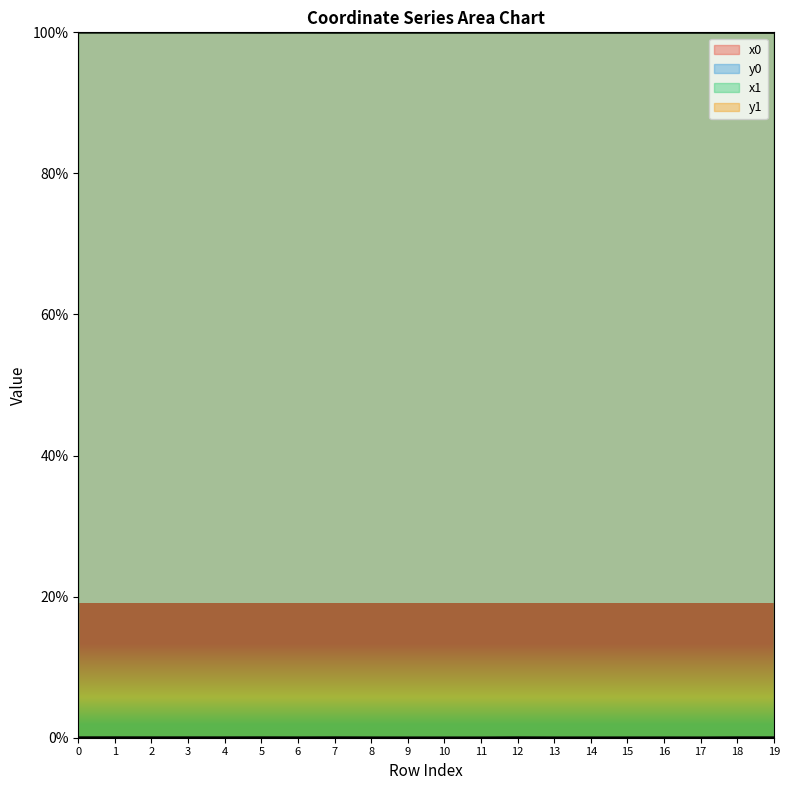

True or false: y1 has a value of 0.0 at 15.

True